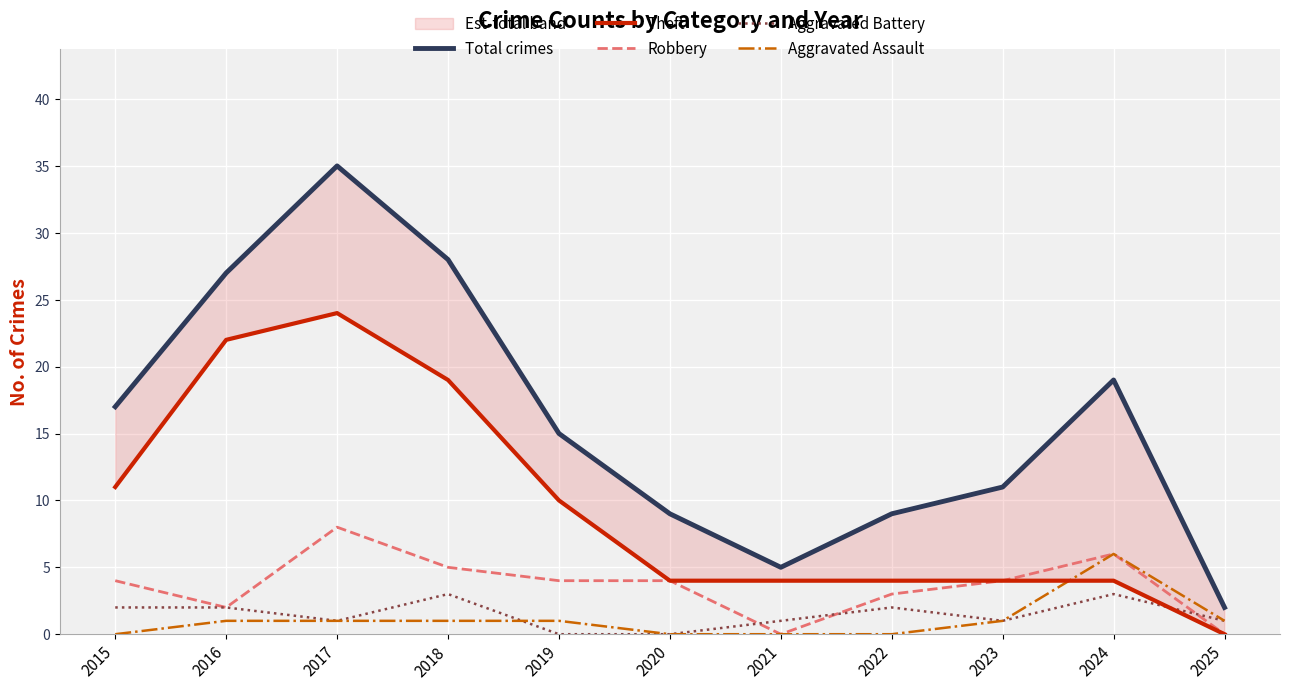

What is the highest value of the Robbery series?

8